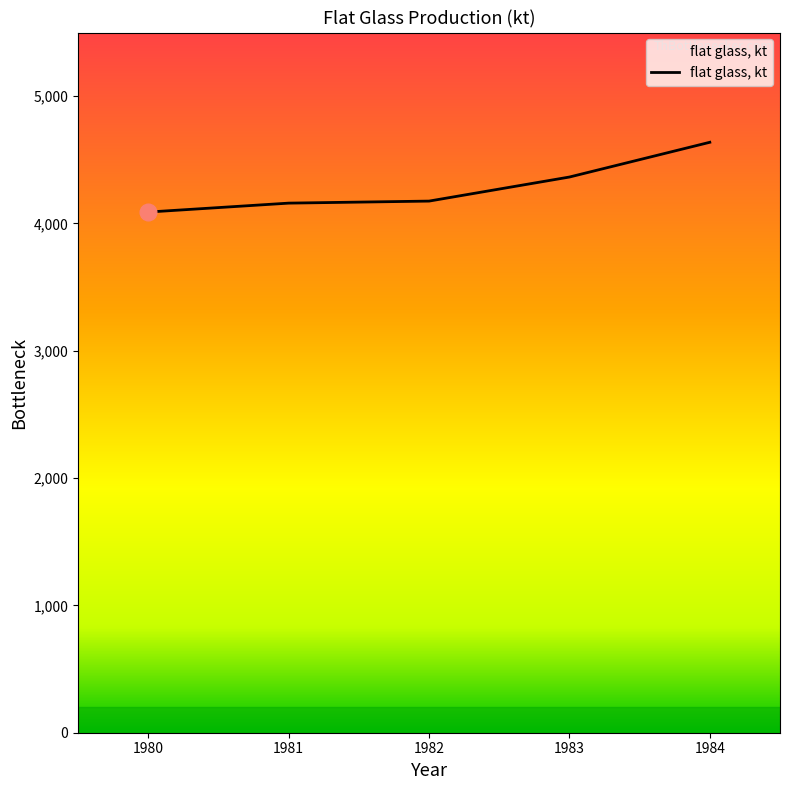

What is the change in value from 1980 to 1982?

+86